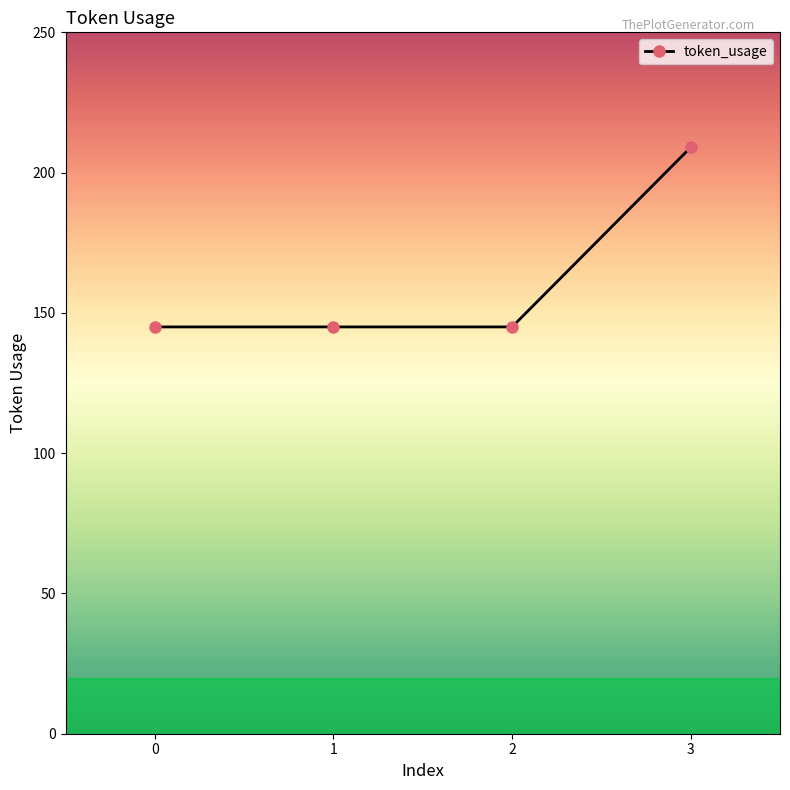

What is the ratio of the value at 2 to the value at 1?

1.0